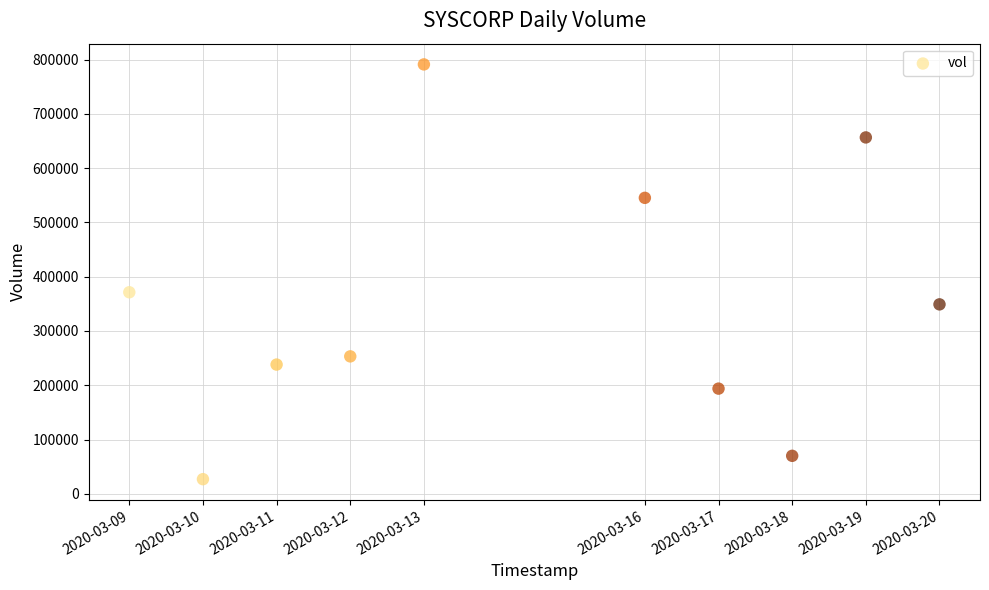

What is the average X value?

1584187200